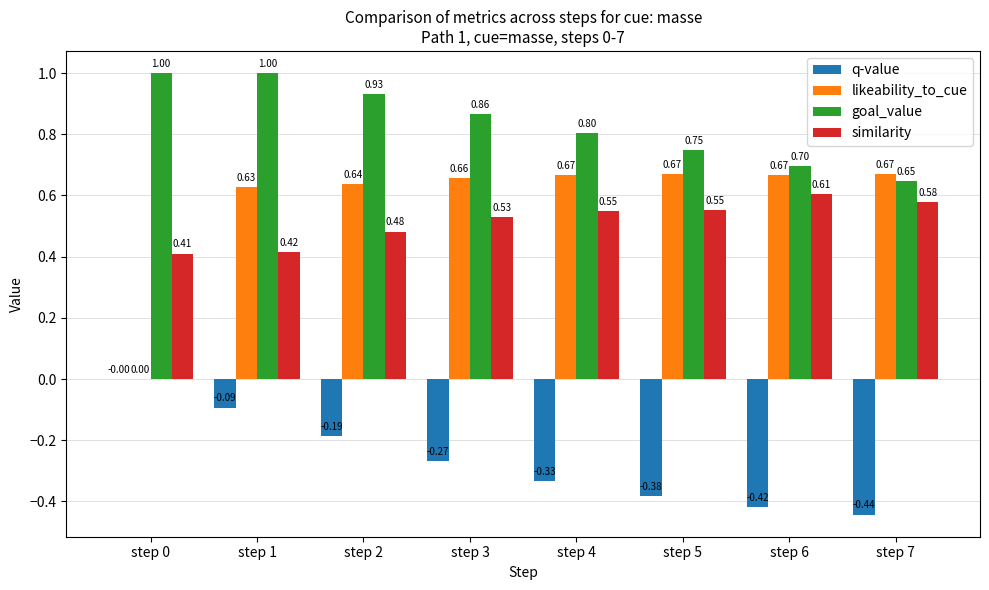

Is the value of similarity at step 0 greater than the value of goal_value at step 1?

No